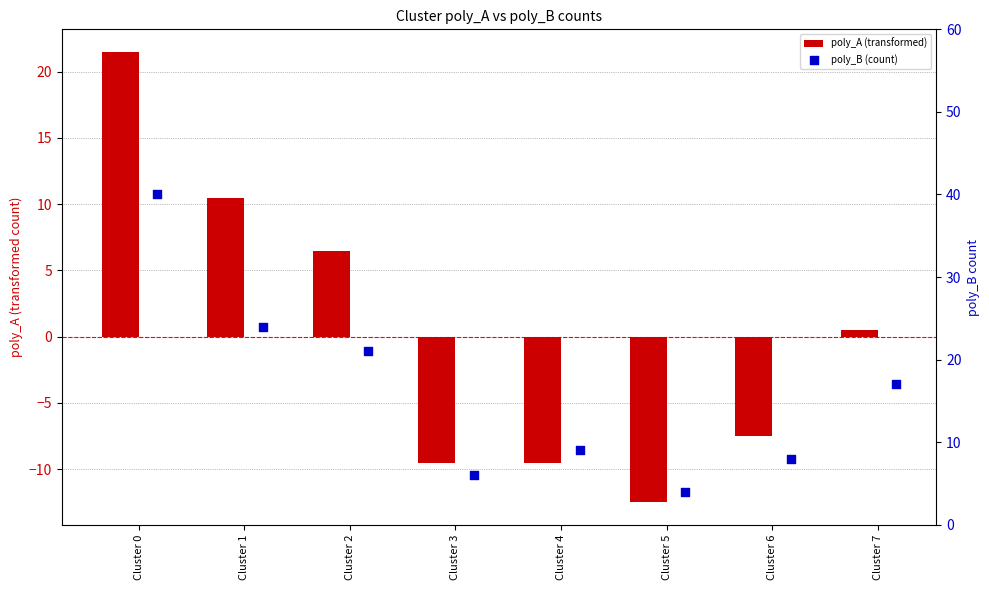

At which category is the sum across all series the highest?

Cluster 0